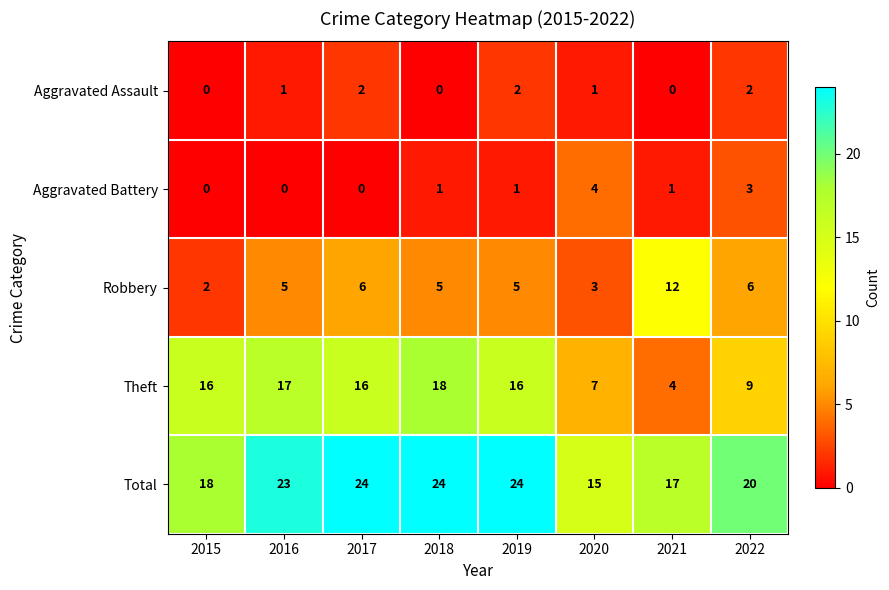

Which series has the largest total across all categories?

Total